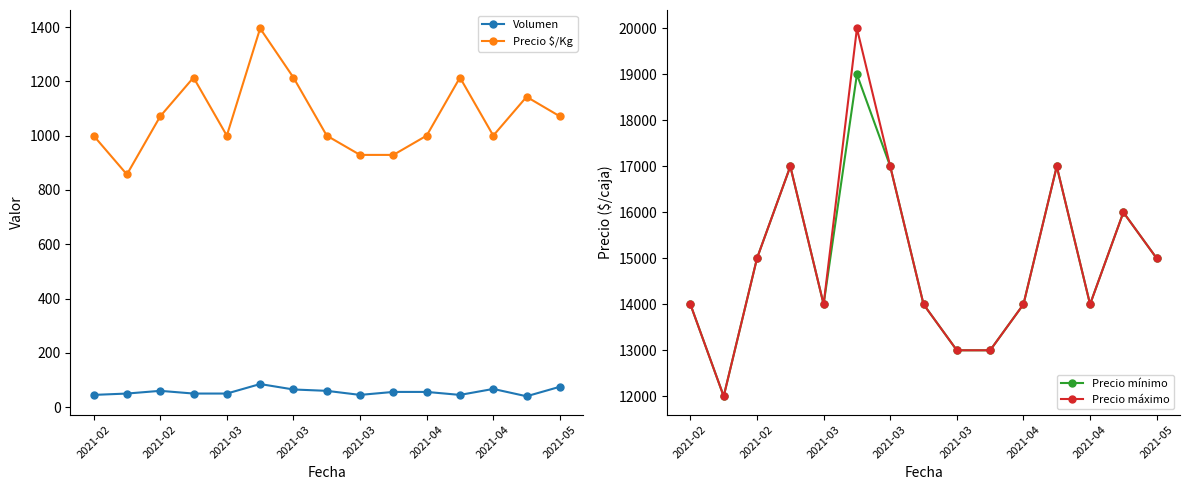

How many data points in Precio $/Kg are less than 1000?

3